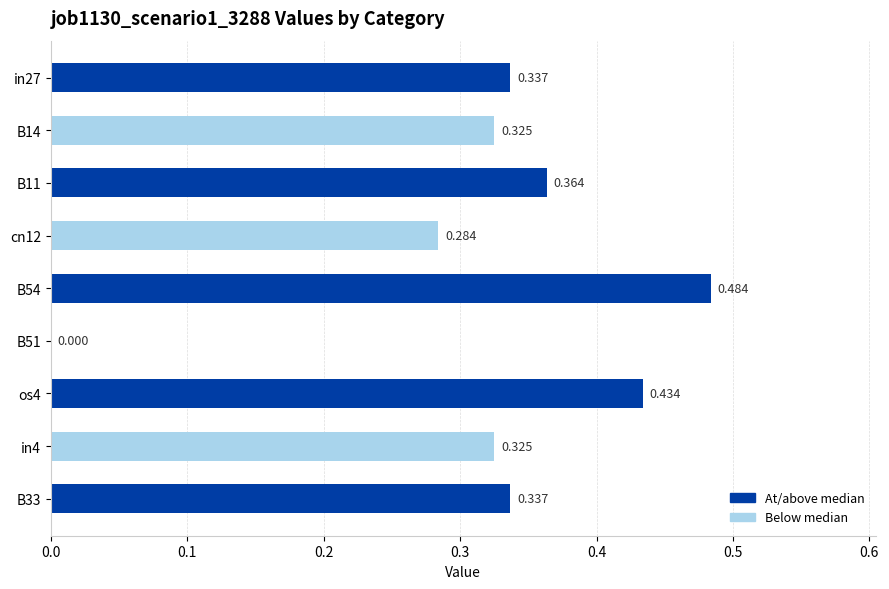

Does the chart contain stacked bars?

No